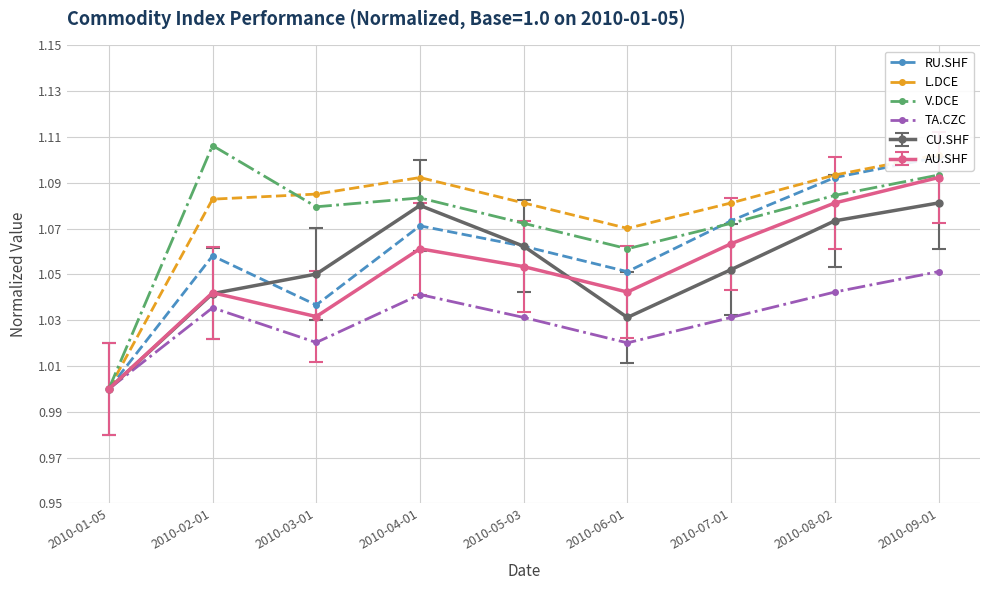

At 2010-08-02, list the series in order from largest to smallest.

L.DCE, RU.SHF, V.DCE, TA.CZC